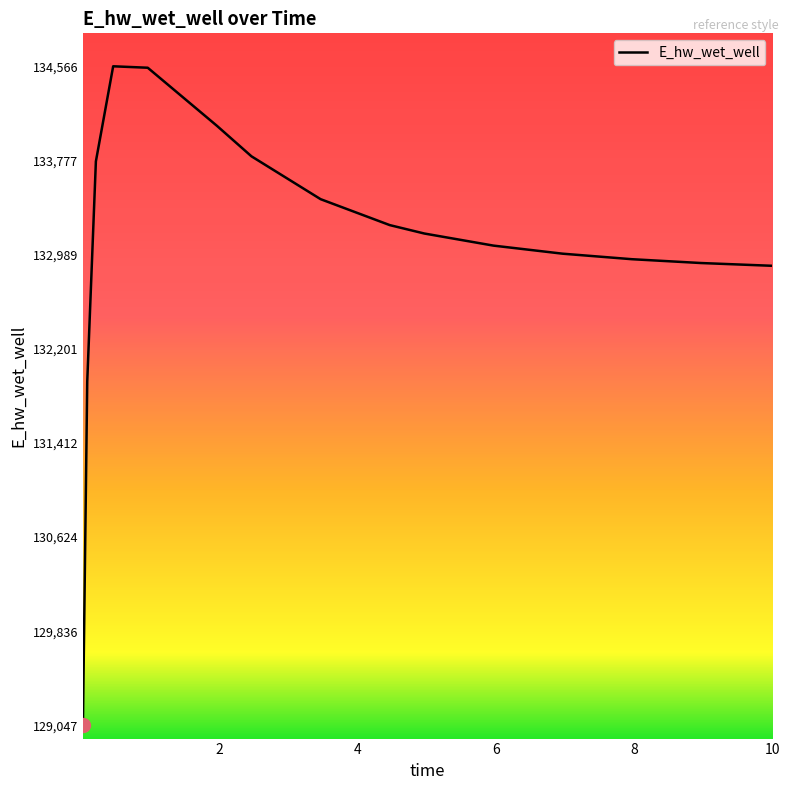

What is the greatest value displayed?

134565.8